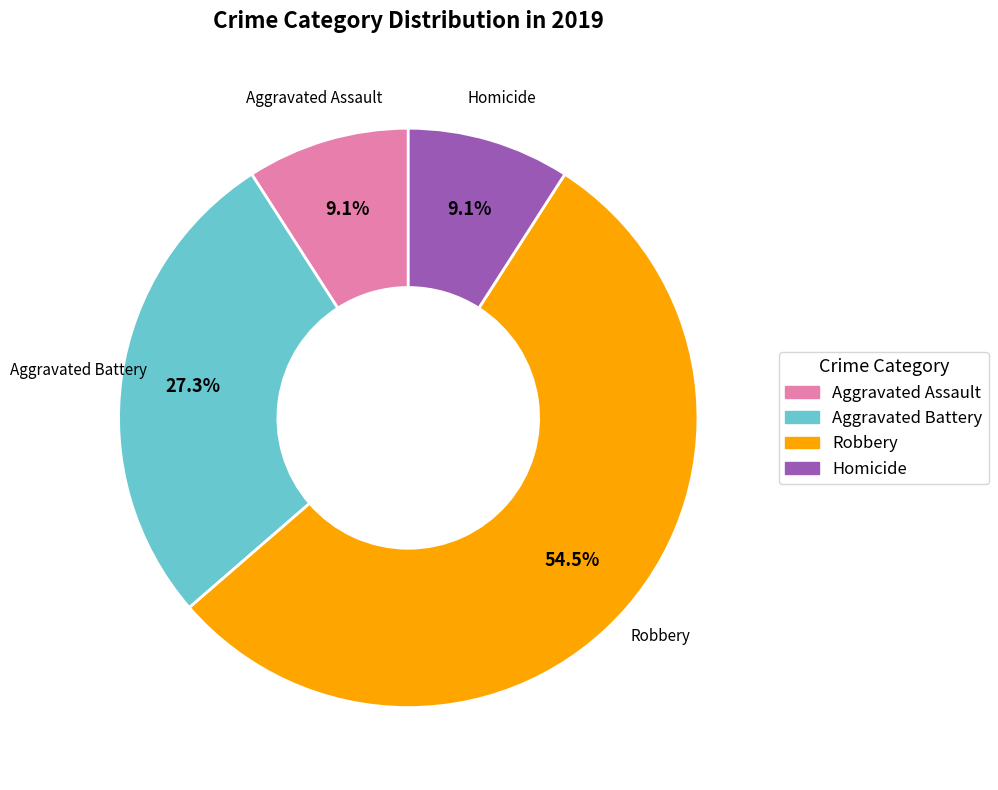

How many segments does this pie chart have?

4